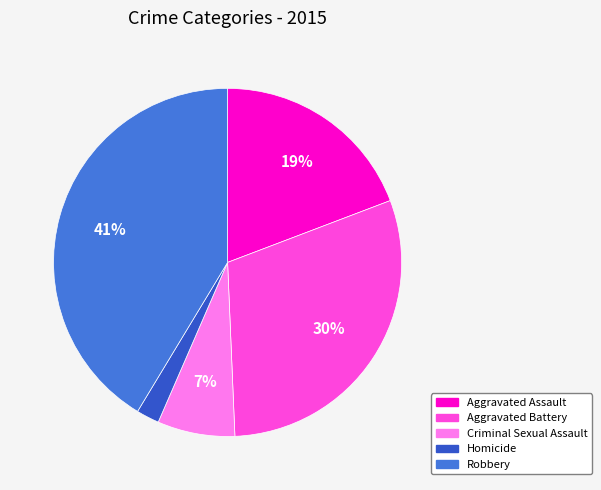

Count the number of slices in the pie.

5